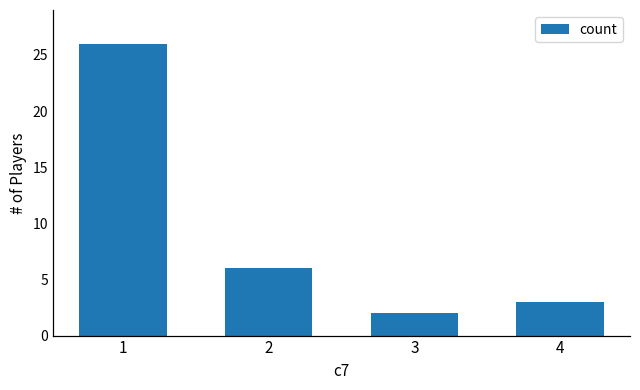

List the labels in order of value, smallest first.

3, 4, 2, 1